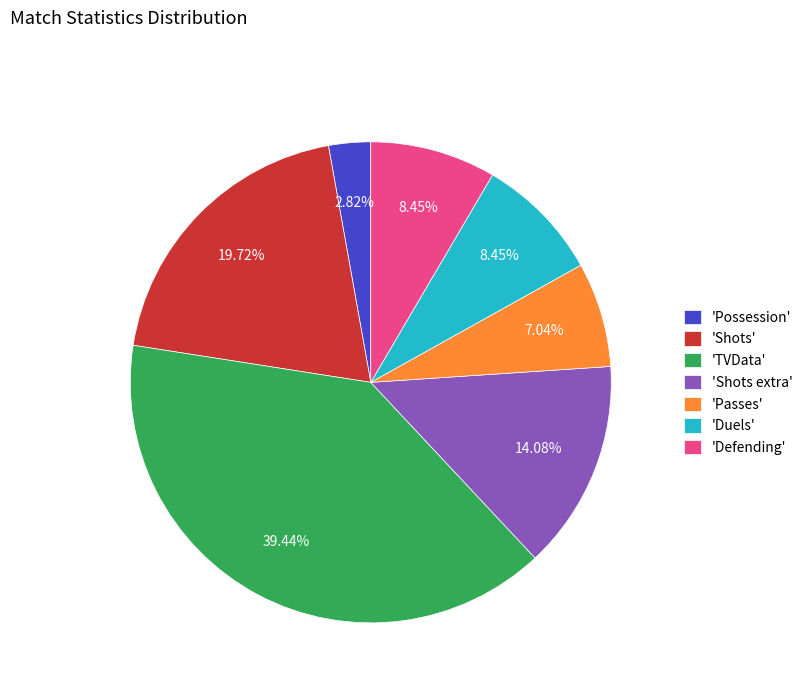

What is the smallest slice in the pie chart?

'Possession'